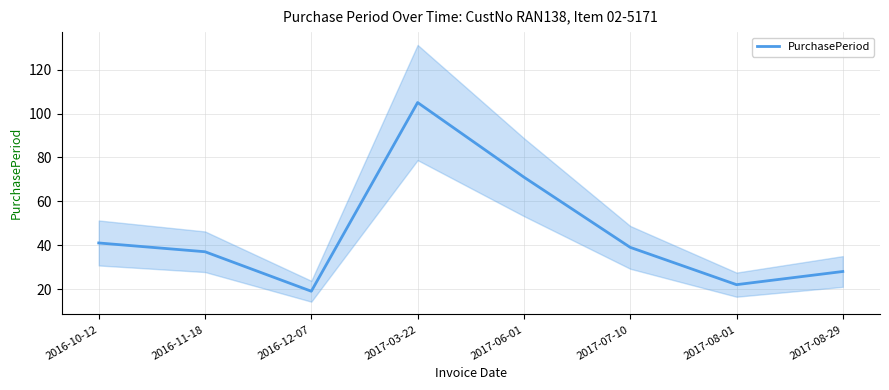

True or false: the data shows 28 at 2017-08-29.

True